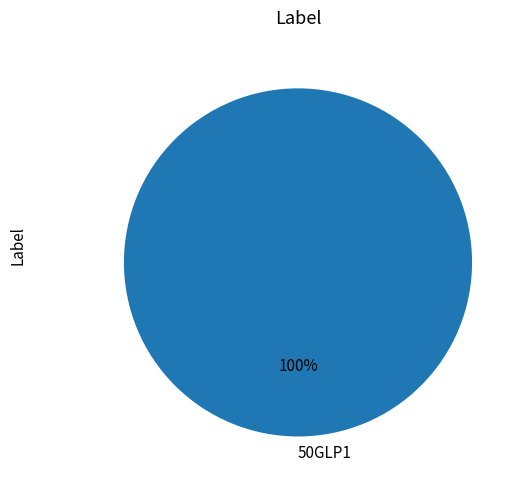

Is it true that 50GLP1 is 90% of the pie?

False